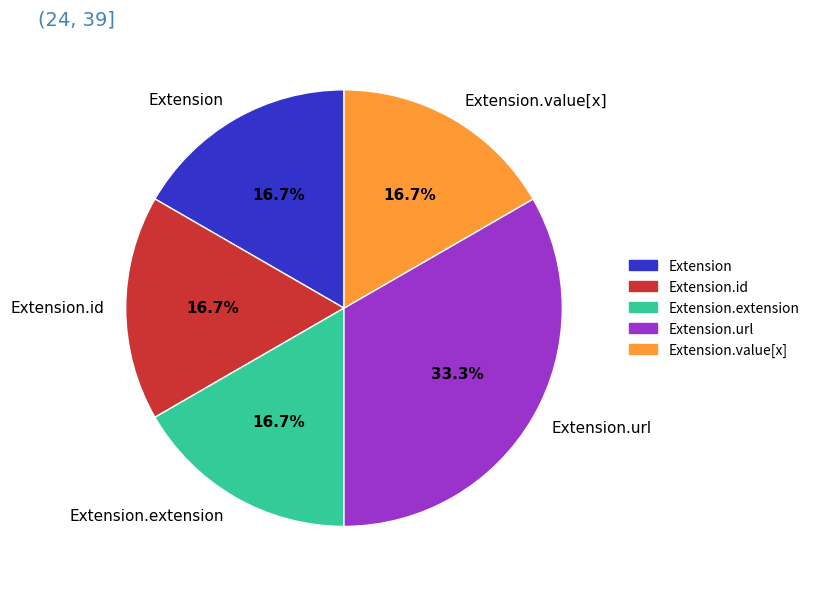

What is the ratio of the value at Extension.extension to the value at Extension.id?

1.0